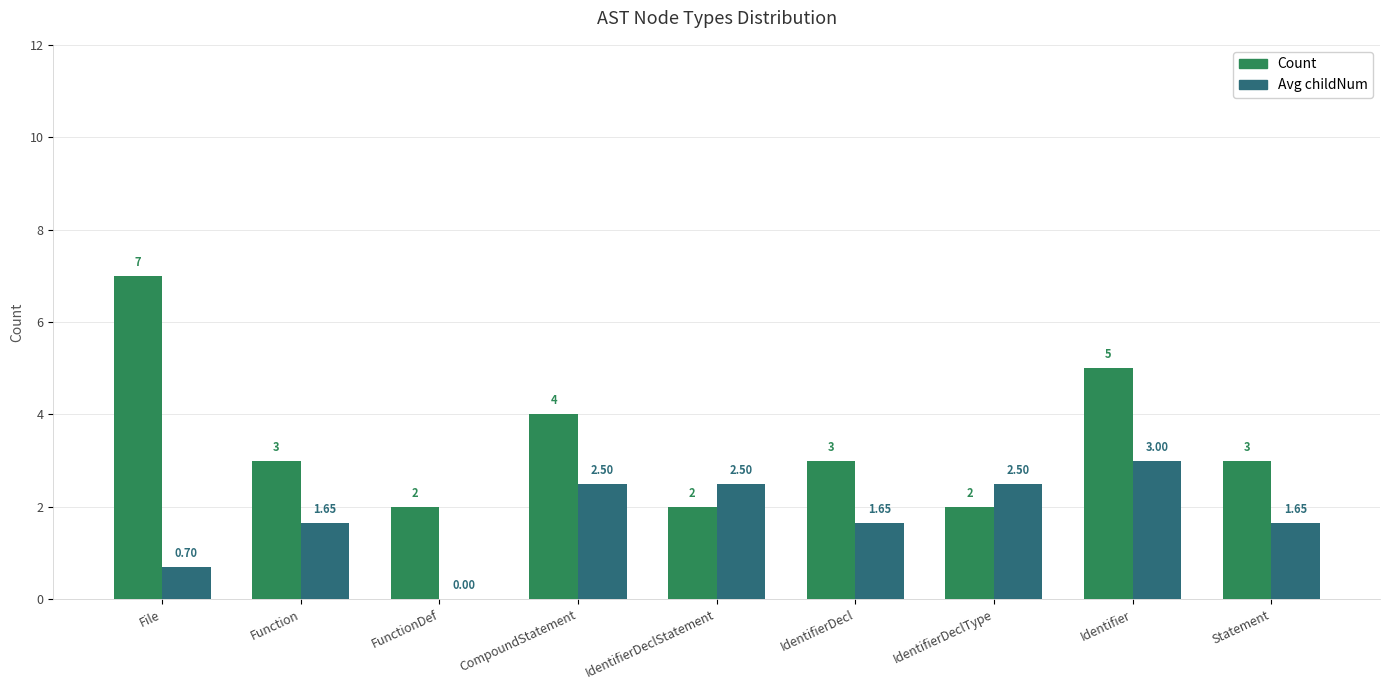

The Count series shows 2.0 at IdentifierDeclStatement. True or false?

True